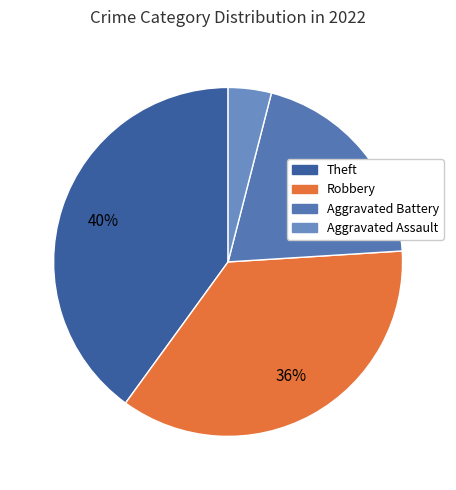

Count the number of slices in the pie.

4